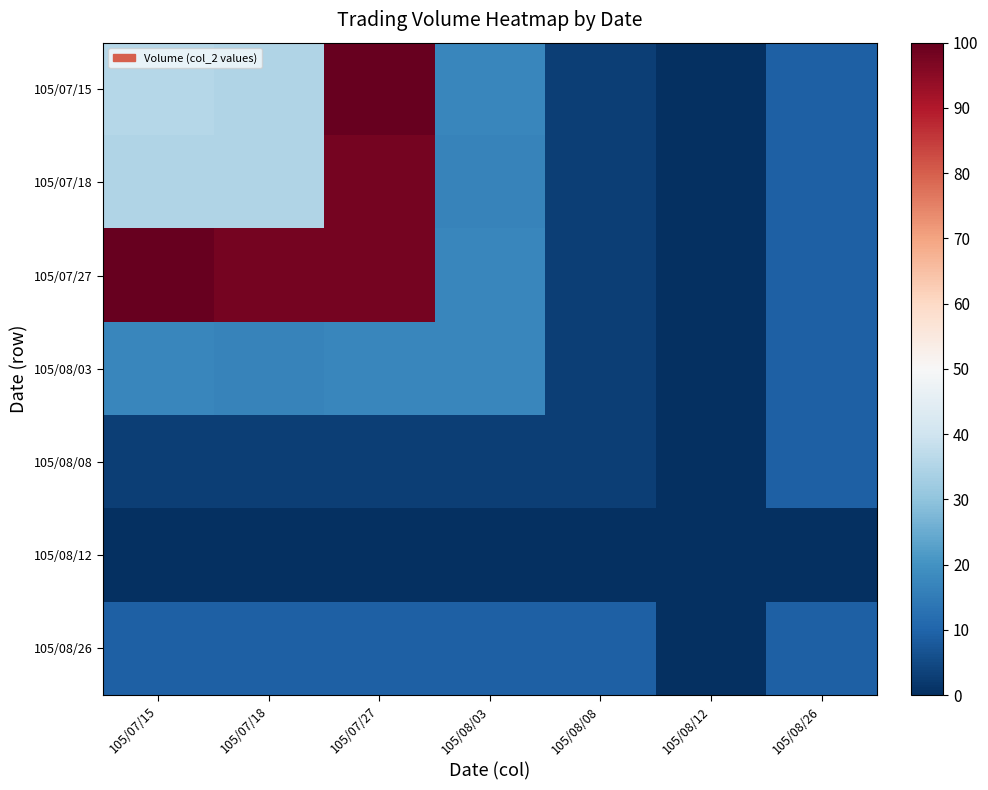

Count the number of categories in the chart.

7